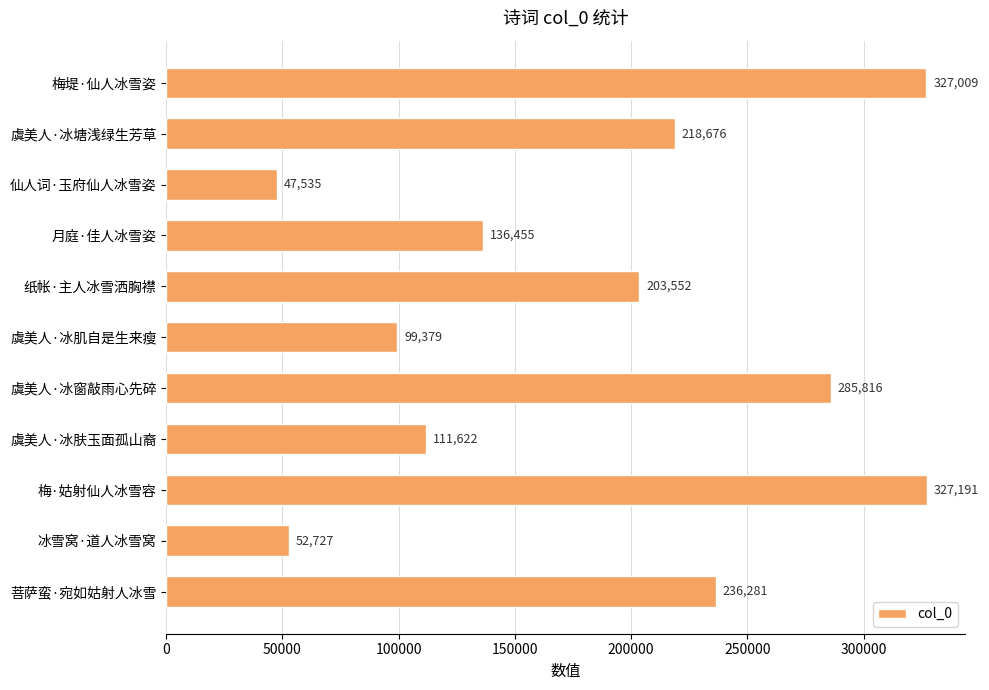

At which label is the value closest to 187363?

纸帐·主人冰雪洒胸襟